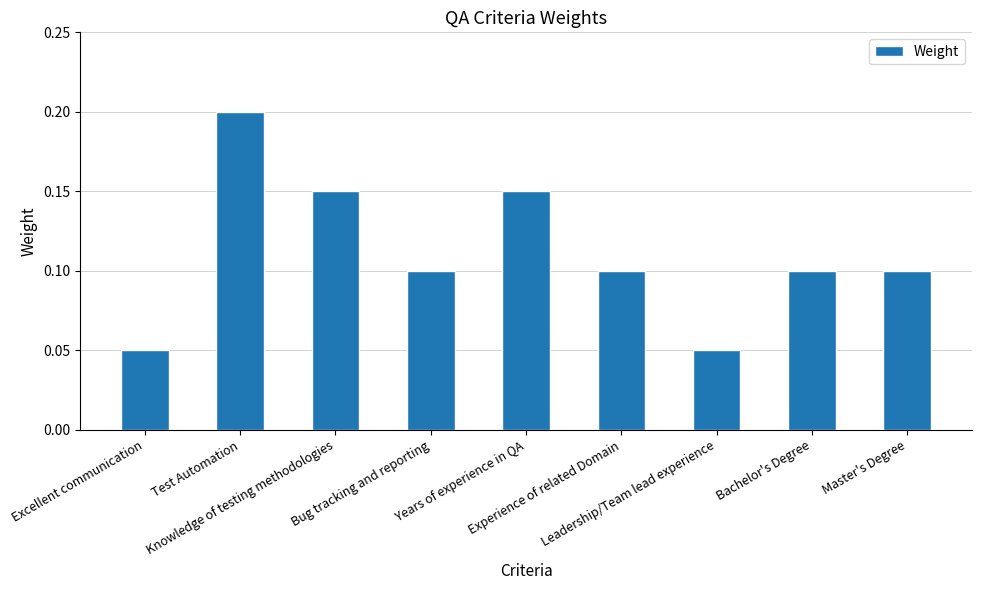

How many values are between 0 and 1?

9